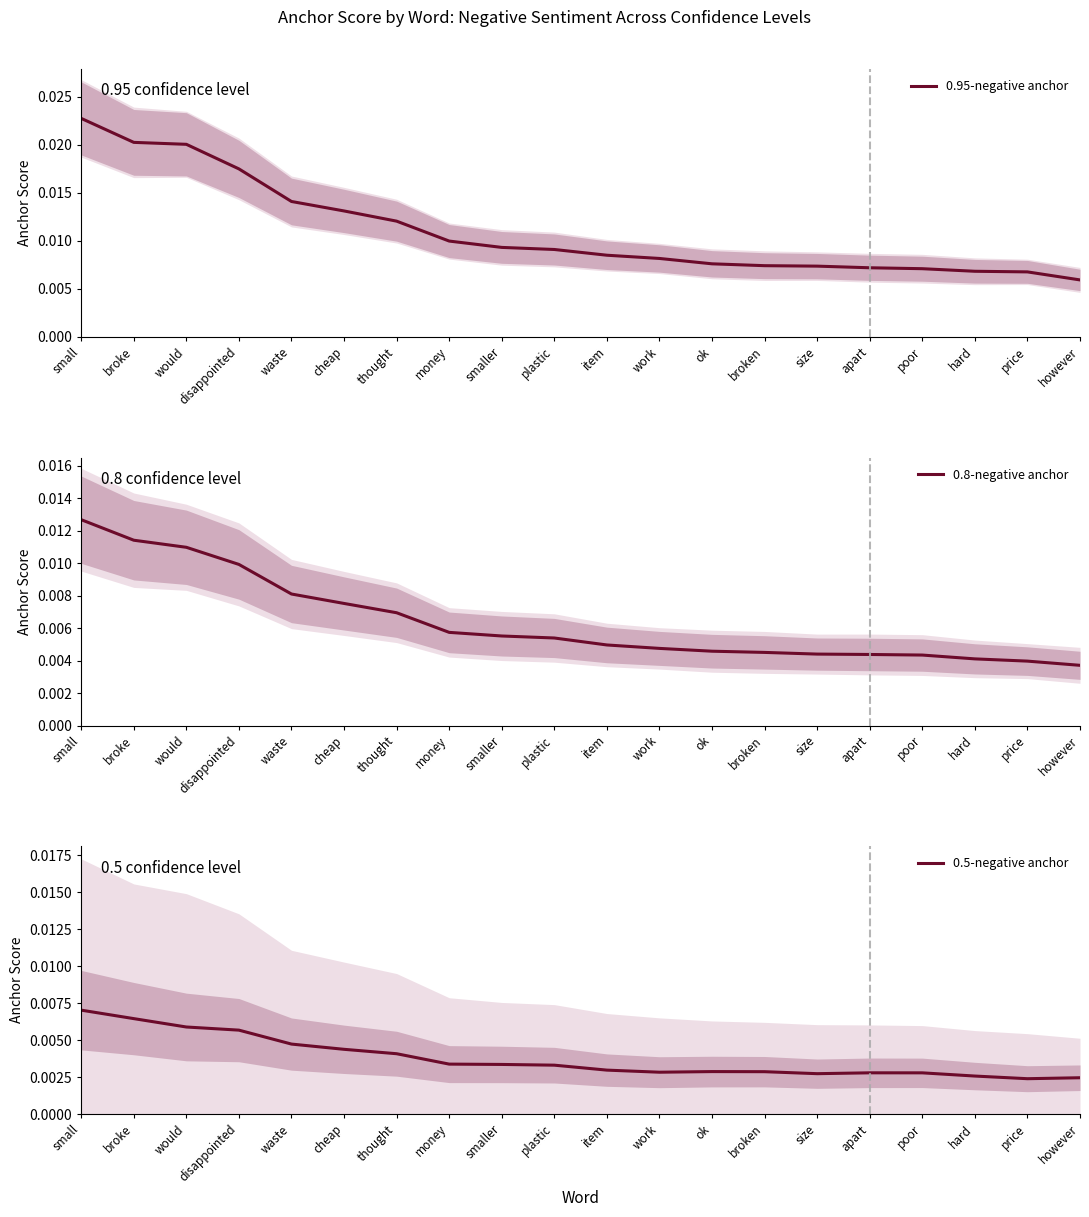

At which category is the sum across all series the highest?

small